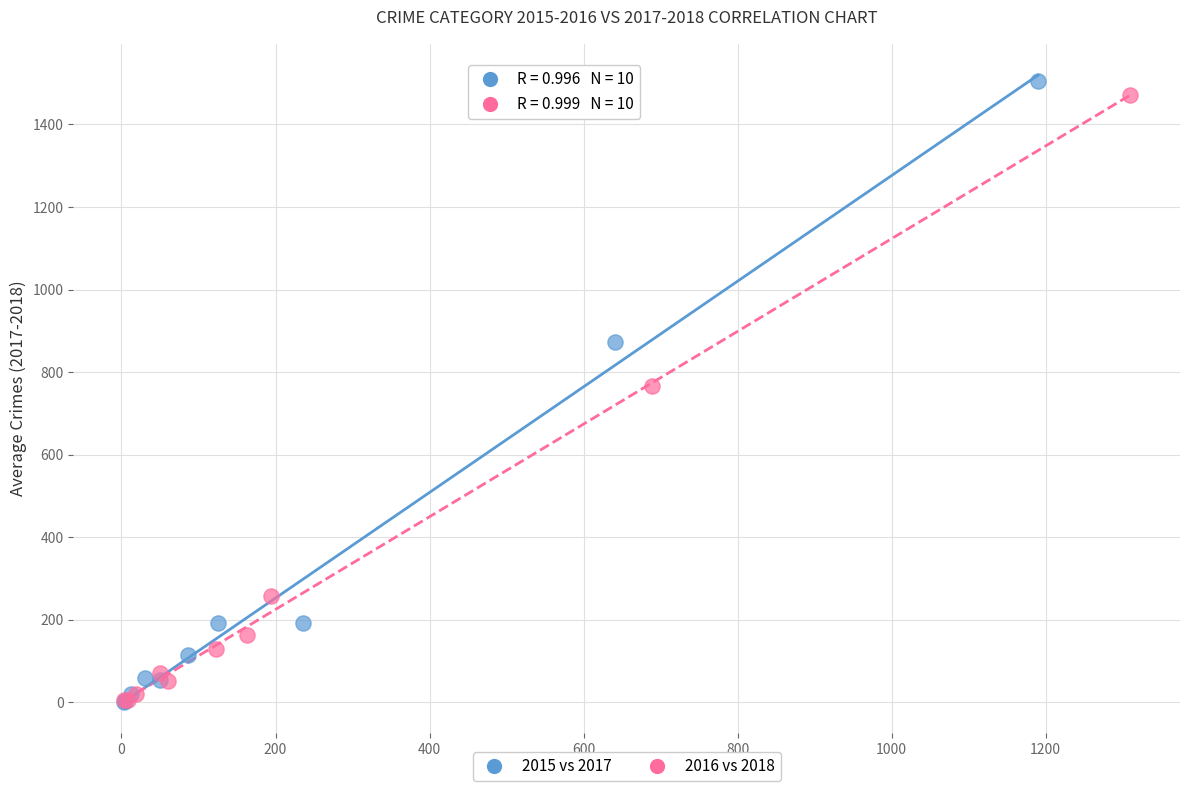

Which series has the widest spread of Y values?

2015 vs 2017